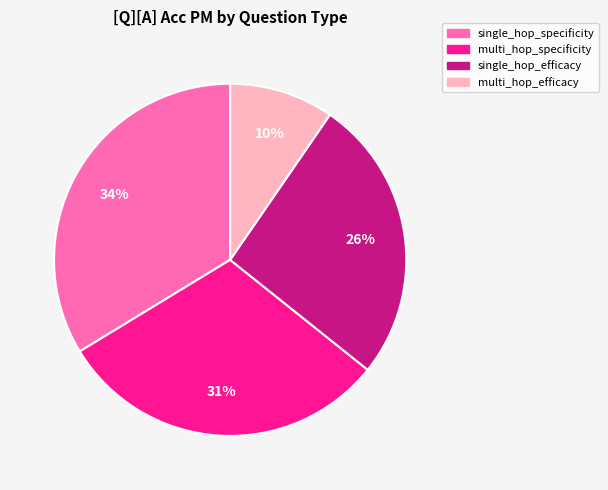

Combined, do multi_hop_efficacy and multi_hop_specificity account for over 50%?

No